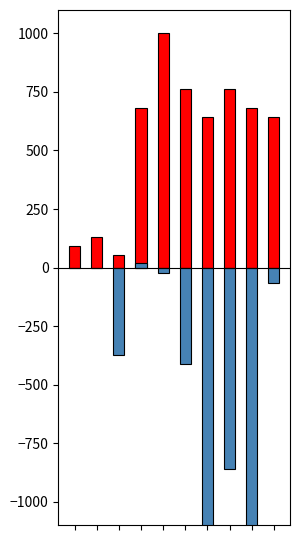

What is the smallest value displayed?

-1446.2